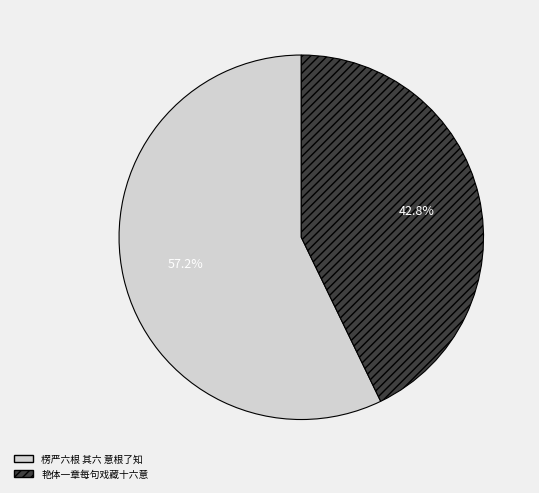

What is the ratio of the value at 艳体一章每句戏藏十六意 to the value at 楞严六根 其六 意根了知?

0.7